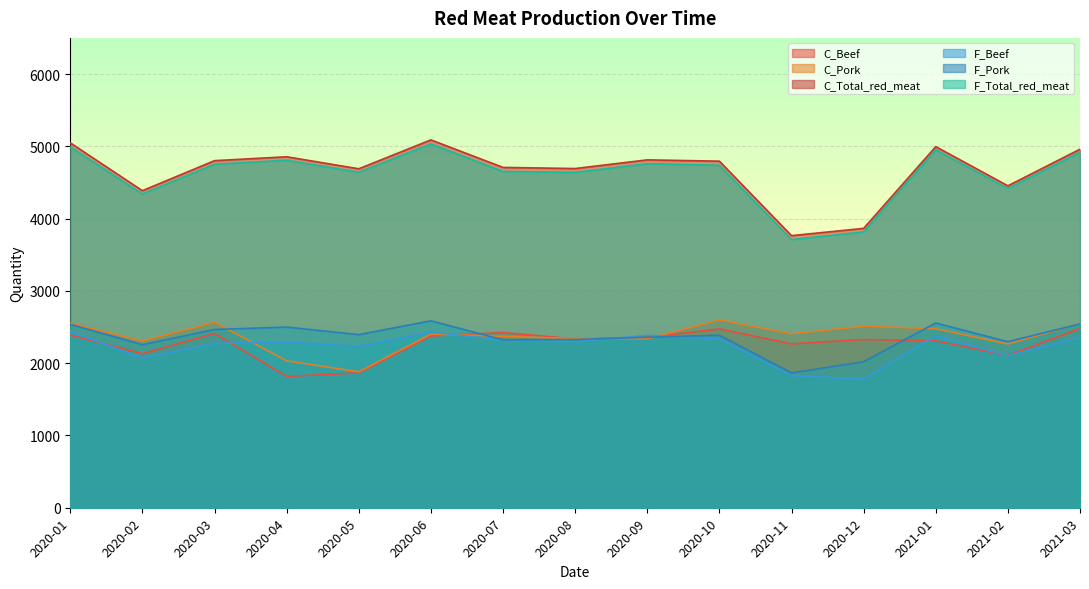

Reading left to right, extract all data points from this chart.

C_Beef: 2388.4	2131.3	2411.2	1817.3	1865.6	2375.7	2423.2	2335.6	2356.5	2474.2	2267.3	2327.4	2309.1	2105.5	2480.6
C_Pork: 2553.3	2306.4	2566.5	2031.6	1880.9	2400.9	2371.4	2341.0	2336.0	2598.6	2406.2	2510.4	2477.4	2265.3	2548.4
C_Total_red_meat: 5047.8	4386.3	4801.6	4855.4	4689.1	5088.8	4708.2	4692.5	4812.6	4794.6	3764.3	3864.9	4995.7	4453.5	4960.0
F_Beef: 2438.8	2070.7	2271.8	2291.8	2232.3	2431.9	2315.3	2298.0	2384.5	2334.7	1827.6	1782.0	2379.2	2104.2	2356.8
F_Pork: 2536.3	2255.2	2466.2	2499.3	2395.1	2585.8	2322.5	2326.8	2358.3	2386.1	1865.4	2019.4	2555.2	2296.8	2543.1
F_Total_red_meat: 4992.5	4340.2	4751.9	4807.3	4641.5	5032.1	4652.0	4639.0	4759.0	4737.4	3709.3	3815.9	4951.3	4415.7	4917.0